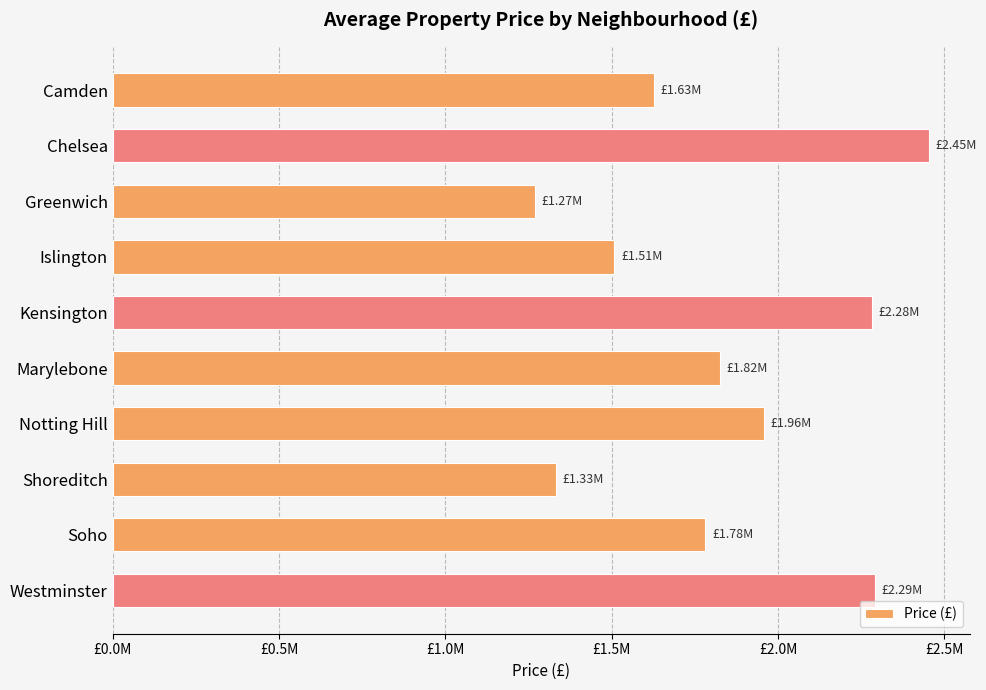

Are the bars horizontal?

Yes